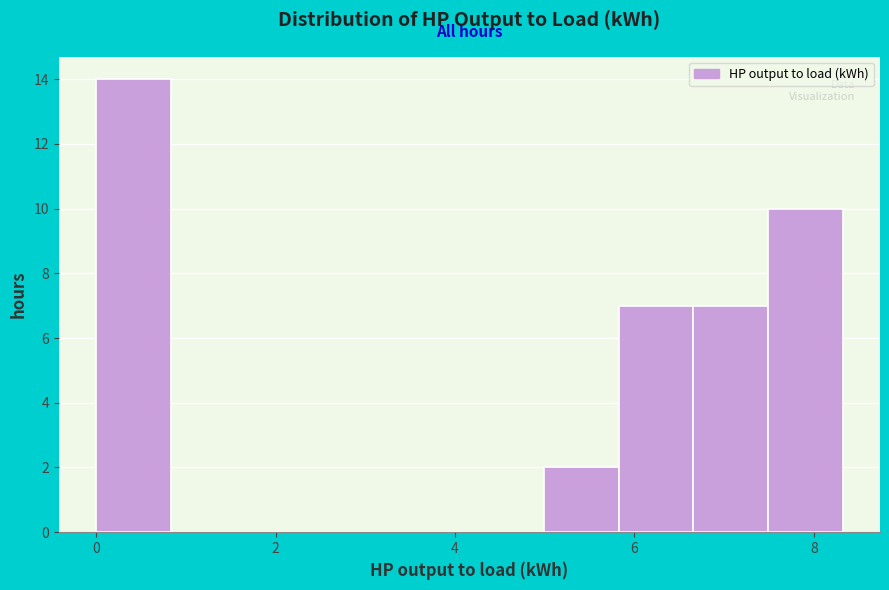

Reading left to right, list every bar in this chart as the range it spans on the x-axis followed by its height. Neither the bar edges nor the heights are printed on the chart, so give them approximately, as read against the axes.

0.0 to 0.8: 14
0.8 to 1.6: 0
1.6 to 2.4: 0
2.4 to 3.4: 0
3.4 to 4.2: 0
4.2 to 5.0: 0
5.0 to 5.8: 2
5.8 to 6.6: 7
6.6 to 7.4: 7
7.4 to 8.4: 10